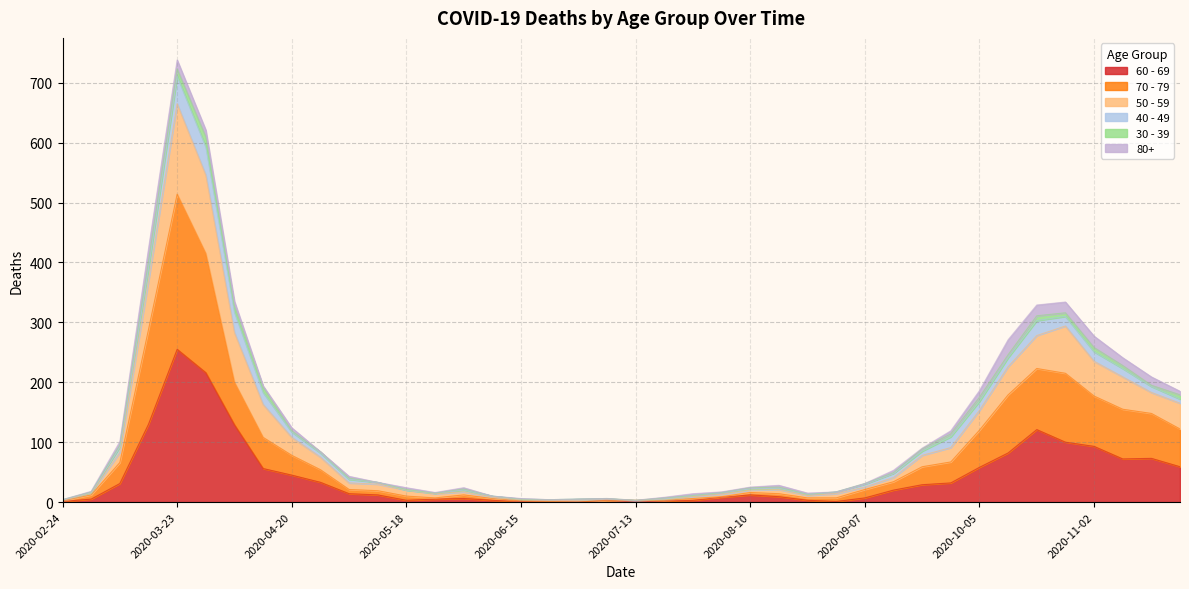

Does the chart have visible grid lines?

Yes